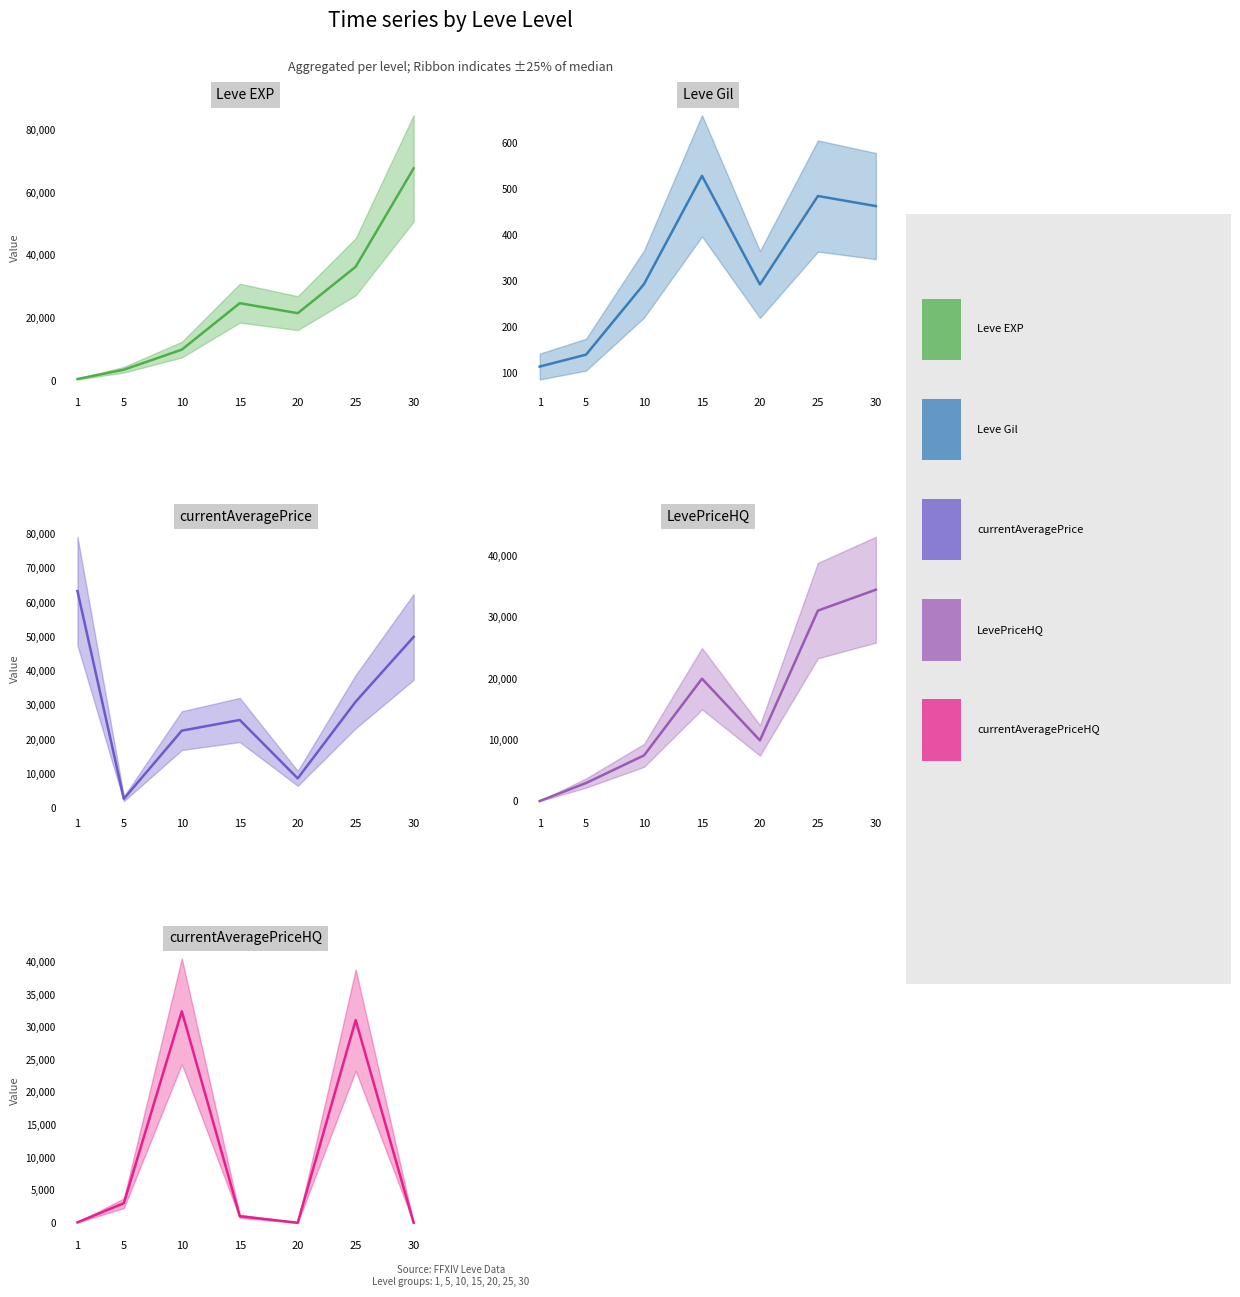

At which label does LevePriceHQ first exceed 9947?

15